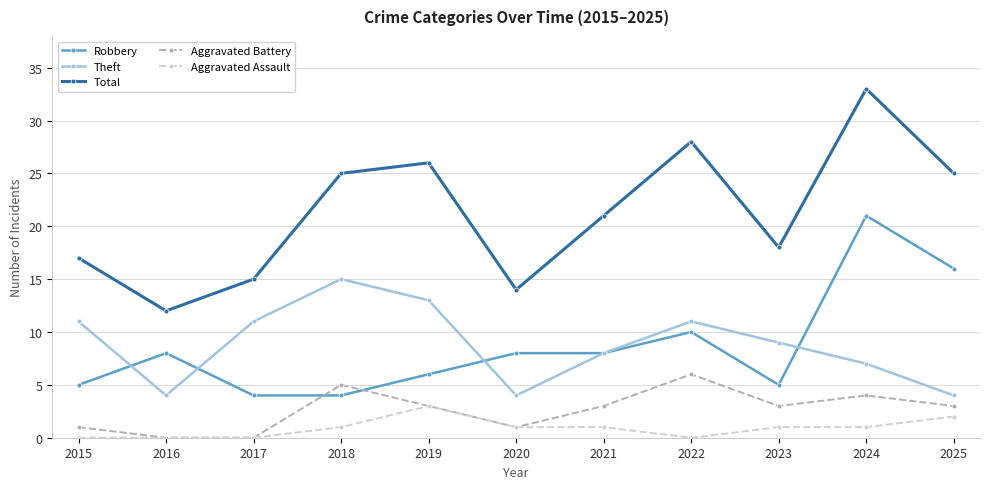

Reading right to left, extract all data points from this chart.

Robbery: 16	21	5	10	8	8	6	4	4	8	5
Theft: 4	7	9	11	8	4	13	15	11	4	11
Total: 25	33	18	28	21	14	26	25	15	12	17
Aggravated Battery: 3	4	3	6	3	1	3	5	0	0	1
Aggravated Assault: 2	1	1	0	1	1	3	1	0	0	0